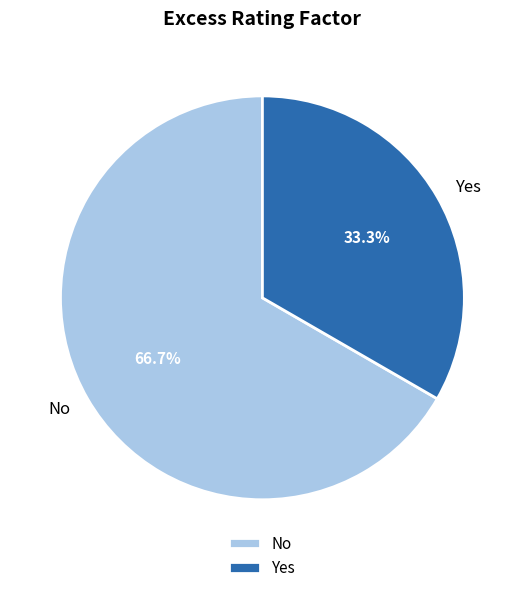

True or false: Yes accounts for 45% of the total.

False